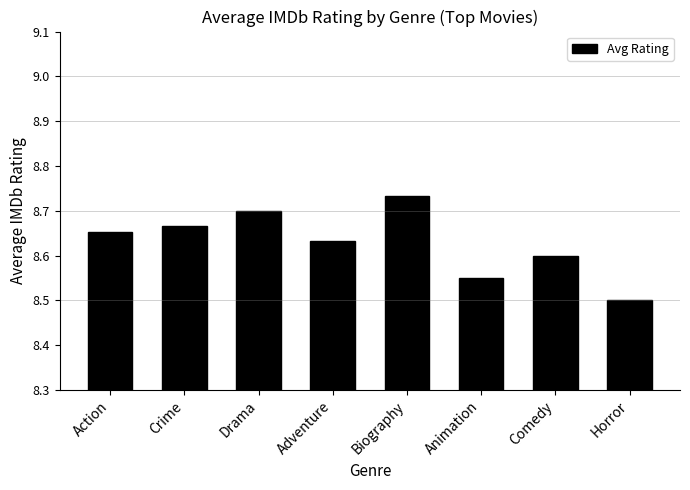

What is the sum of all values?

69.0